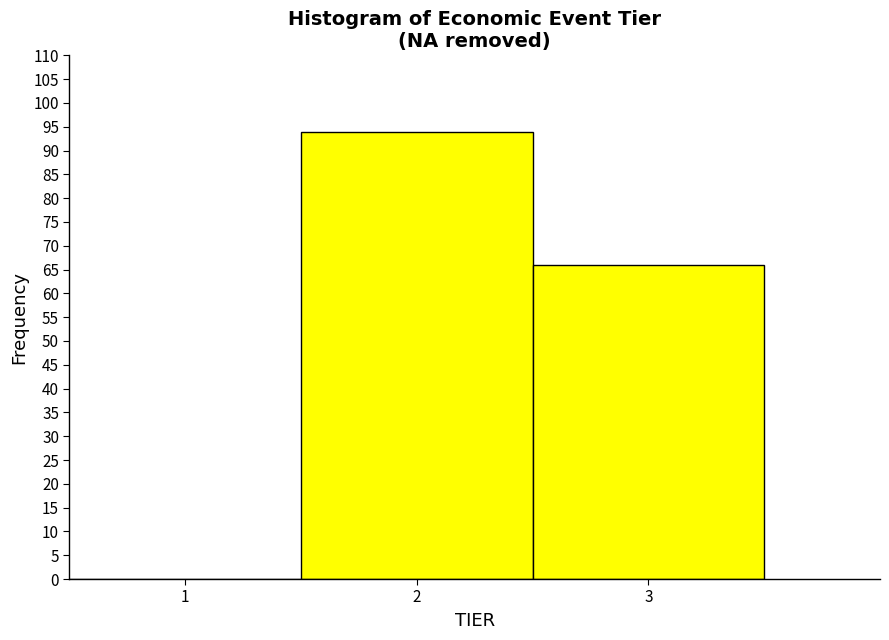

Over which range of the x-axis is the bar tallest?

1.5 to 2.5